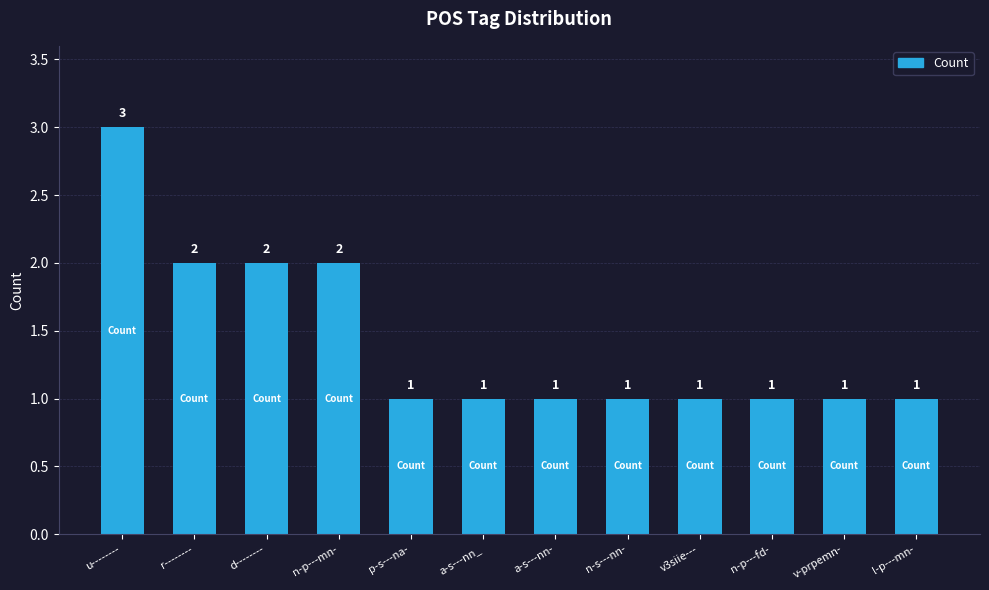

Count the values in the range 1 to 2.

11